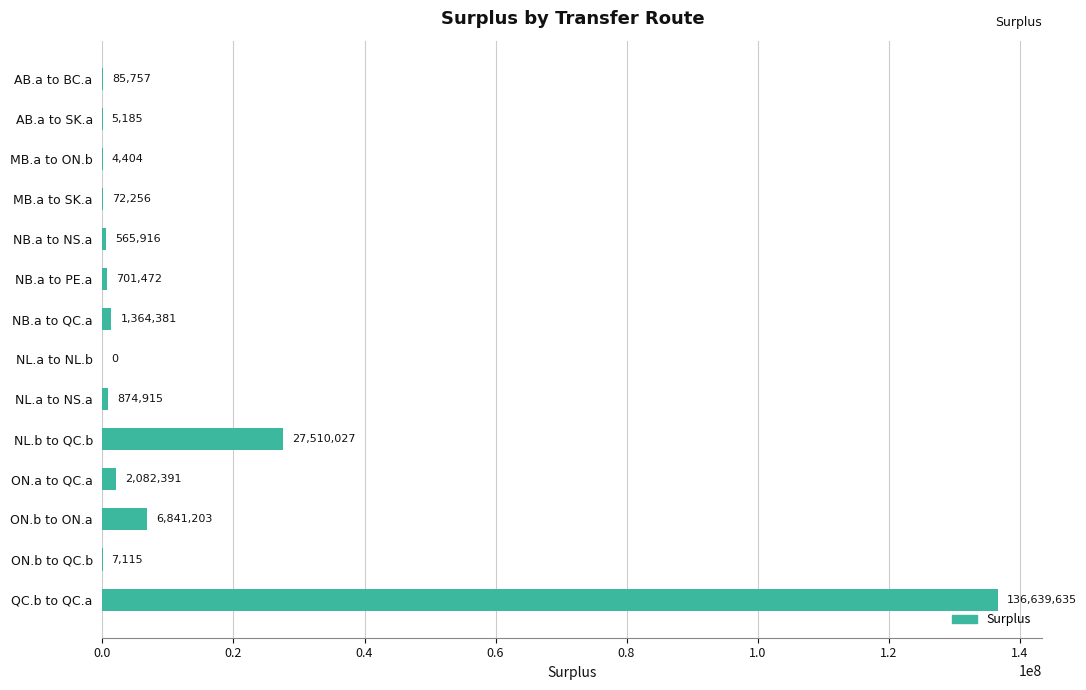

What is the sum of all values?

176754657